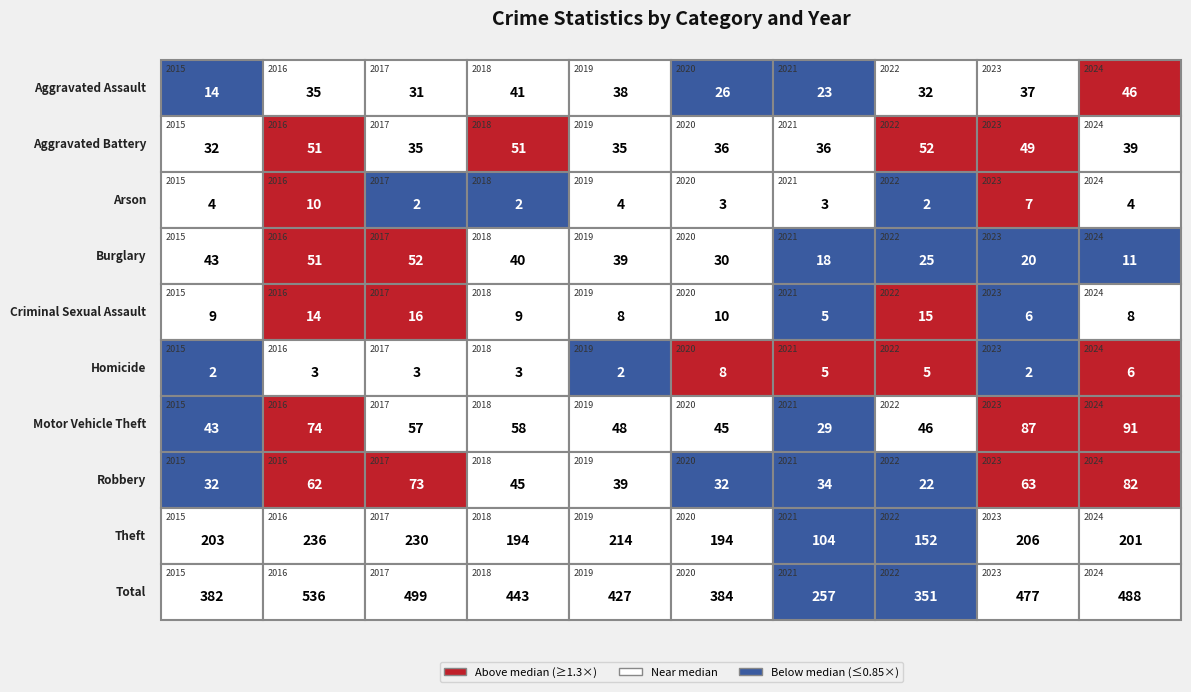

How many distinct data groups are displayed?

10